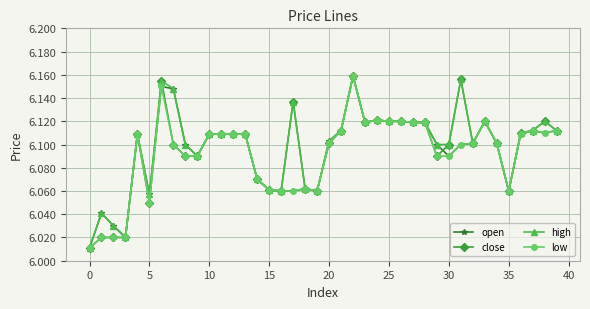

What is the difference between the maximum and minimum values in the low series?

0.1